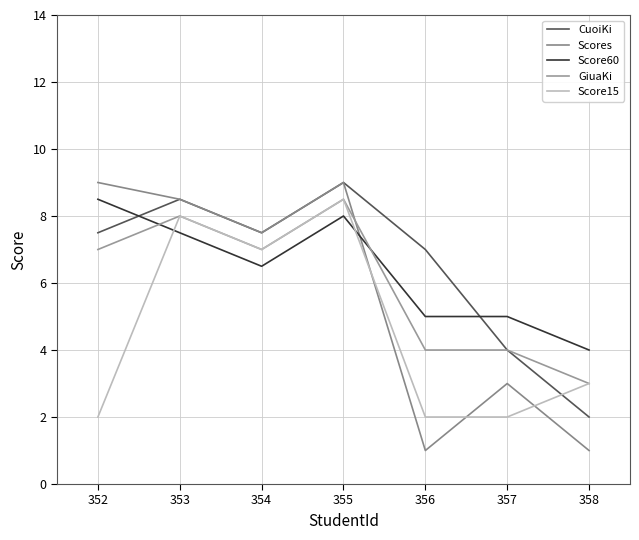

How many values in the Scores series are below 7?

3